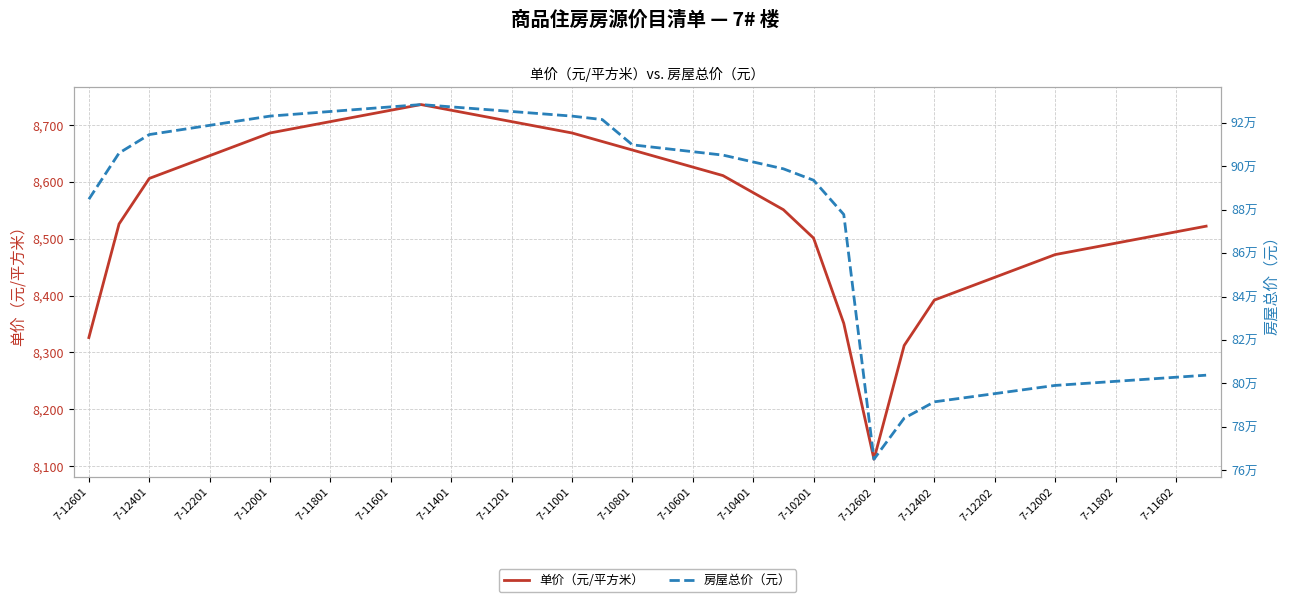

Which series has the largest range (max minus min)?

房屋总价（元）